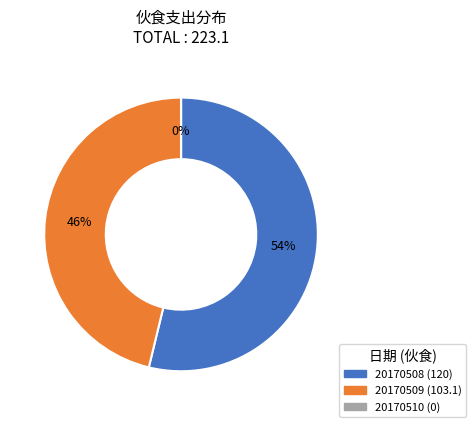

Approximately how many times larger is the value at 20170509 compared to 20170508?

0.9